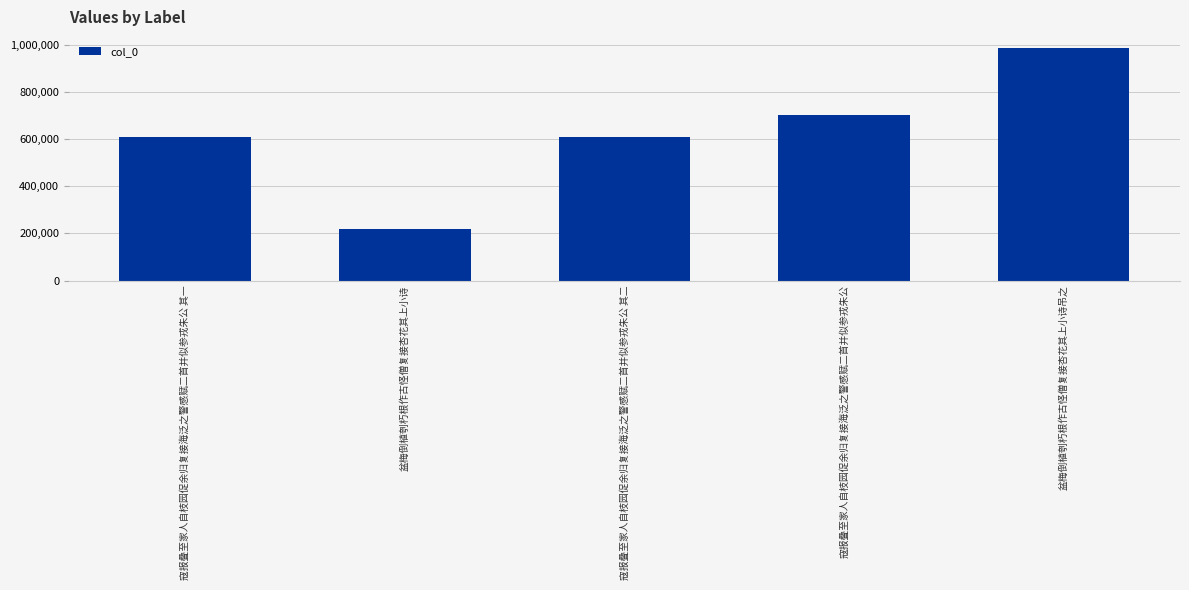

True or false: the data shows 1128331 at 寇报叠至家人自枝园促余归复接海泛之警感赋二首并似参戎朱公.

False